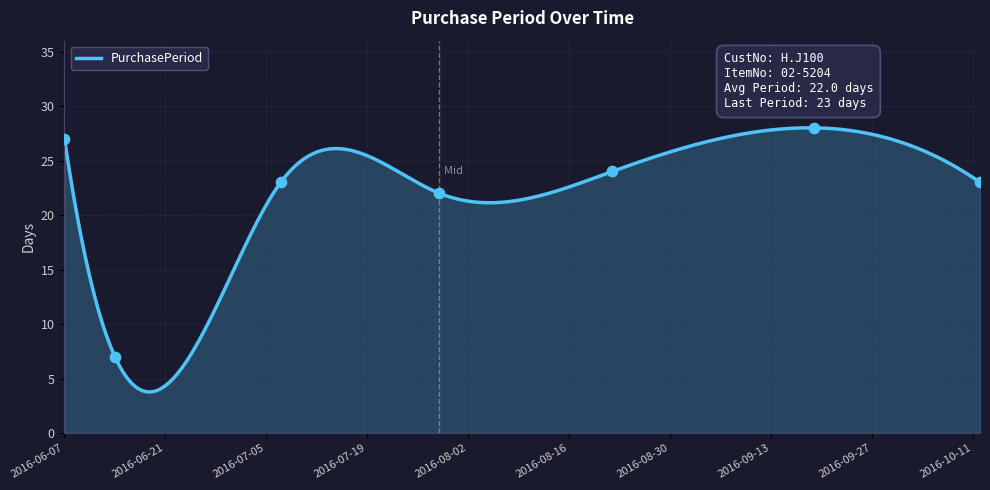

What is the change in value from 2016-08-22 to 2016-09-19?

+4